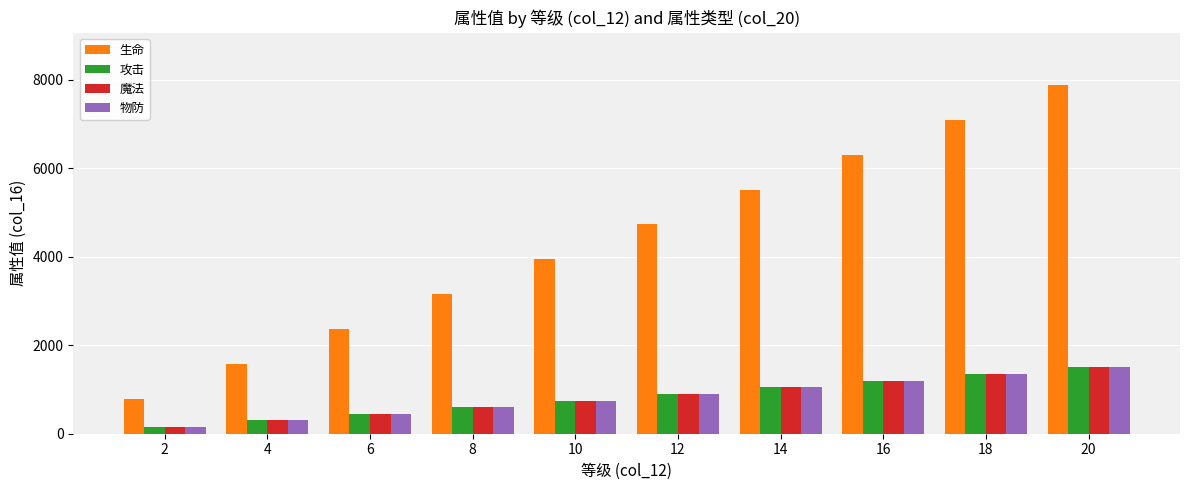

What is the difference between the second highest and minimum values in the 物防 series?

1200